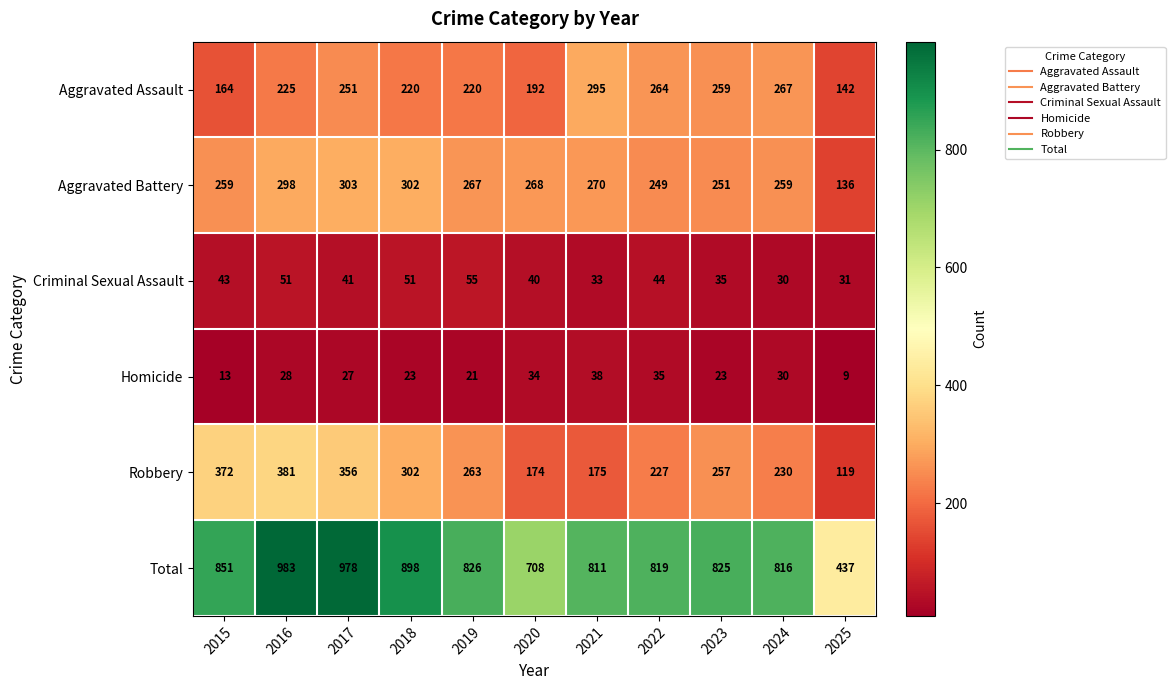

Rank the series by their maximum value, from highest to lowest.

Total, Robbery, Aggravated Battery, Aggravated Assault, Criminal Sexual Assault, Homicide